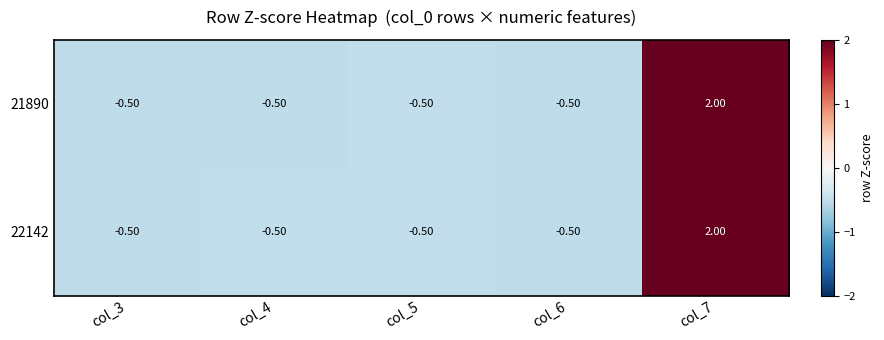

What is the difference between the 22142 values at col_7 and col_3?

2.5